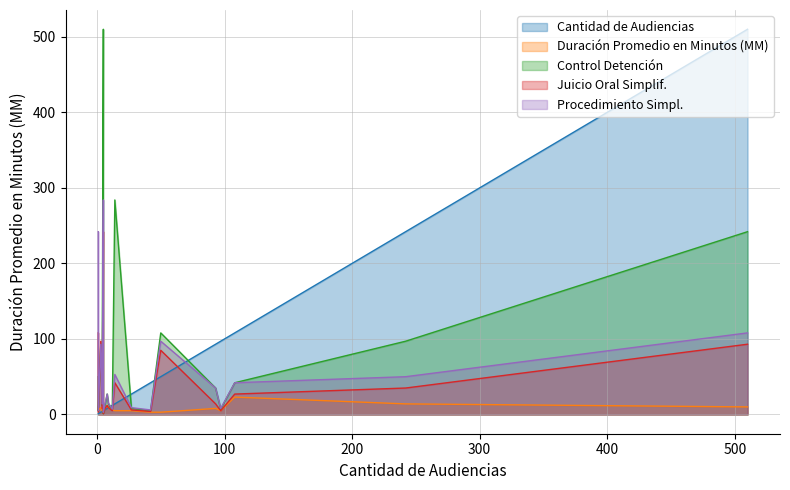

Which has a higher value, 510 or 242?

510